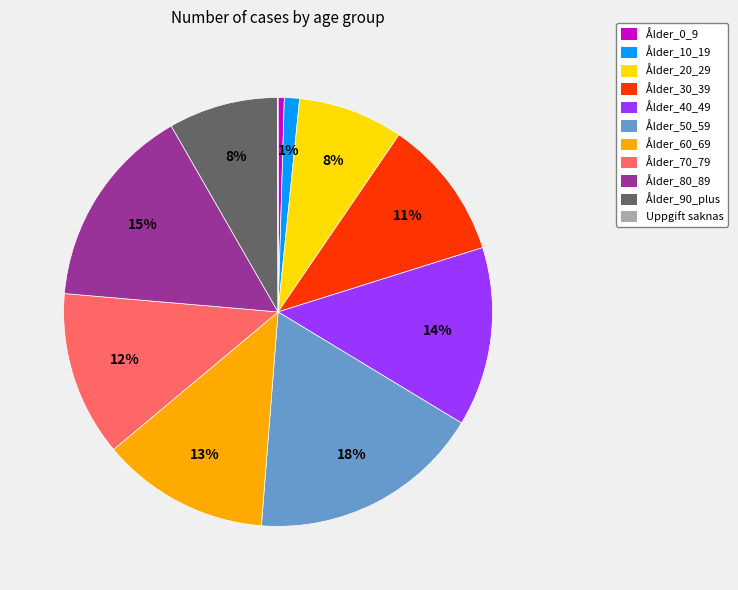

Which has a higher value, Ålder_10_19 or Ålder_50_59?

Ålder_50_59